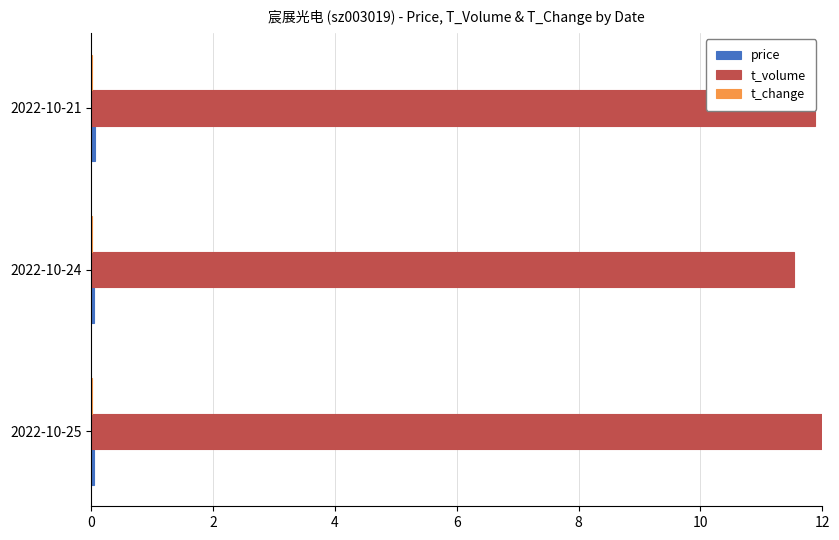

Which series has the largest total across all categories?

t_volume